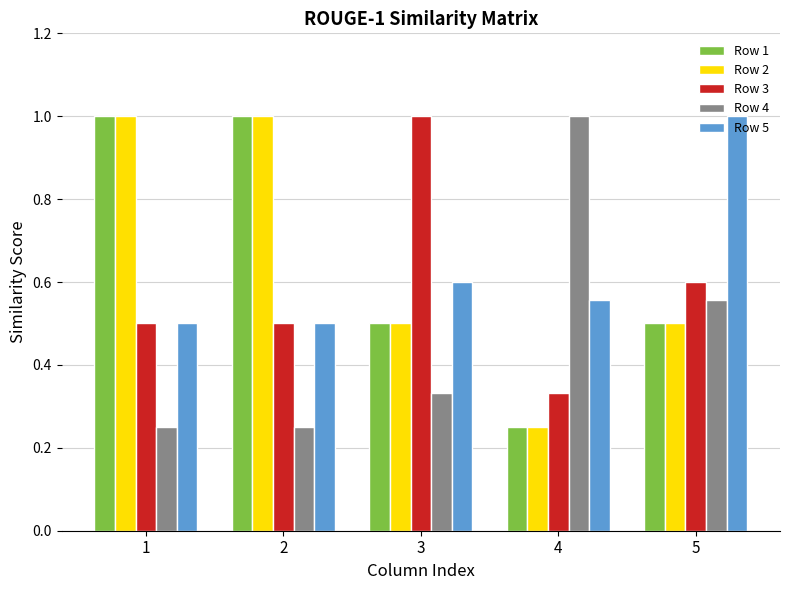

At which label does Row 3 reach its minimum?

4